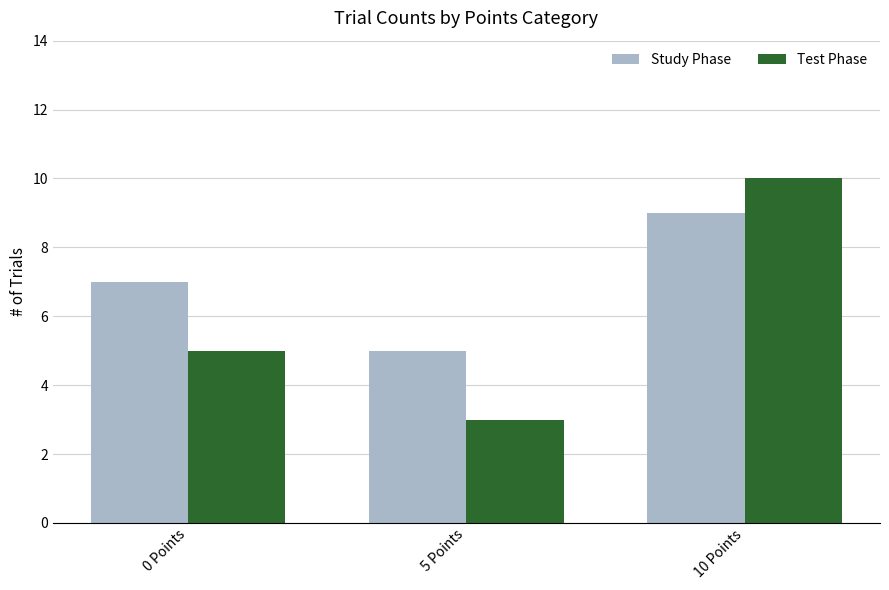

Rank the series at 0 Points from lowest to highest value.

Test Phase, Study Phase